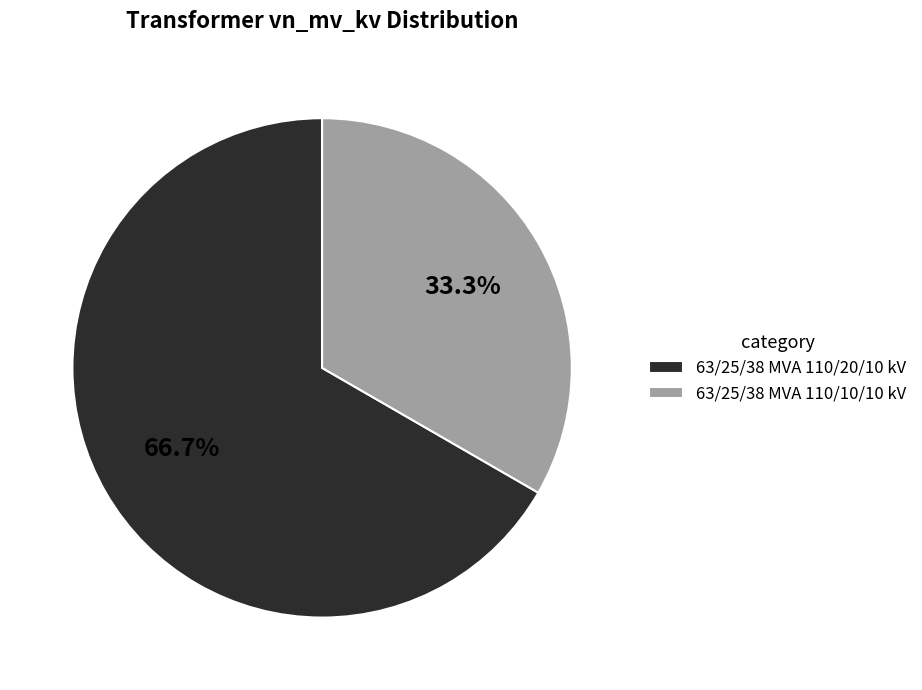

What percentage do 63/25/38 MVA 110/10/10 kV and 63/25/38 MVA 110/20/10 kV together represent?

100.0%